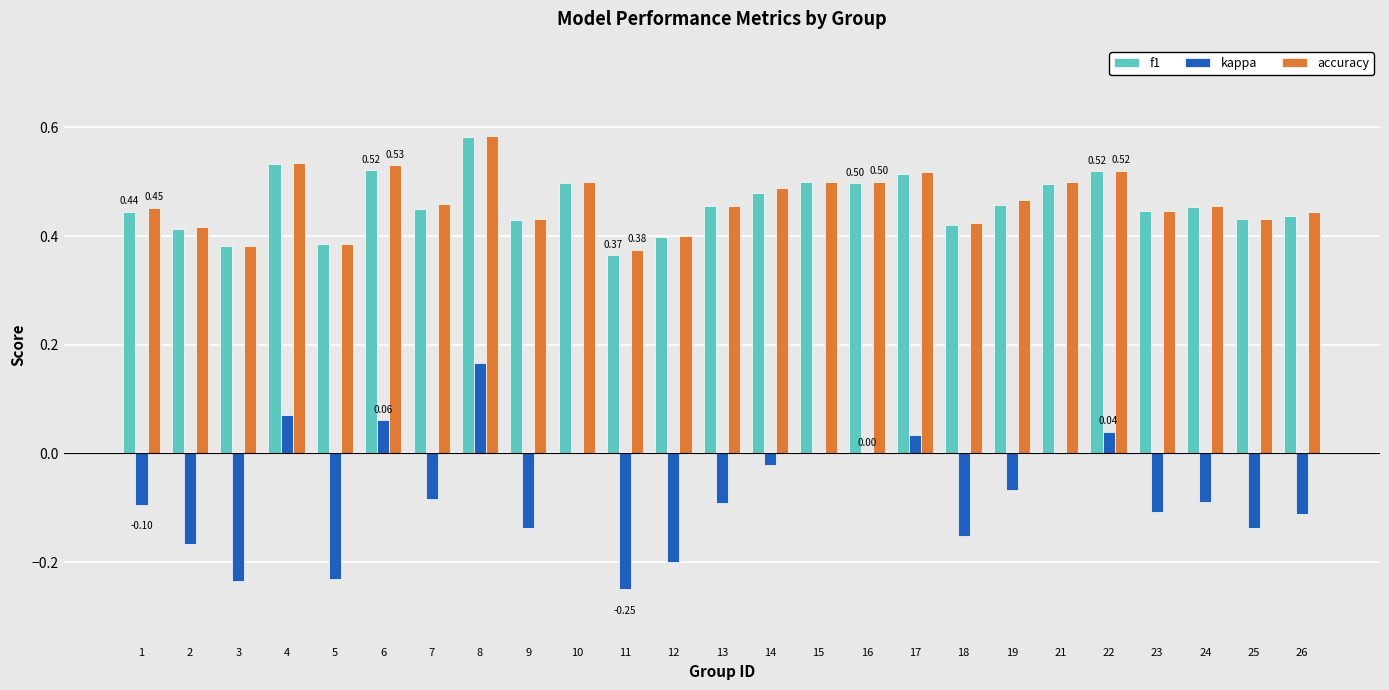

The accuracy series shows 0.3 at 24. True or false?

False